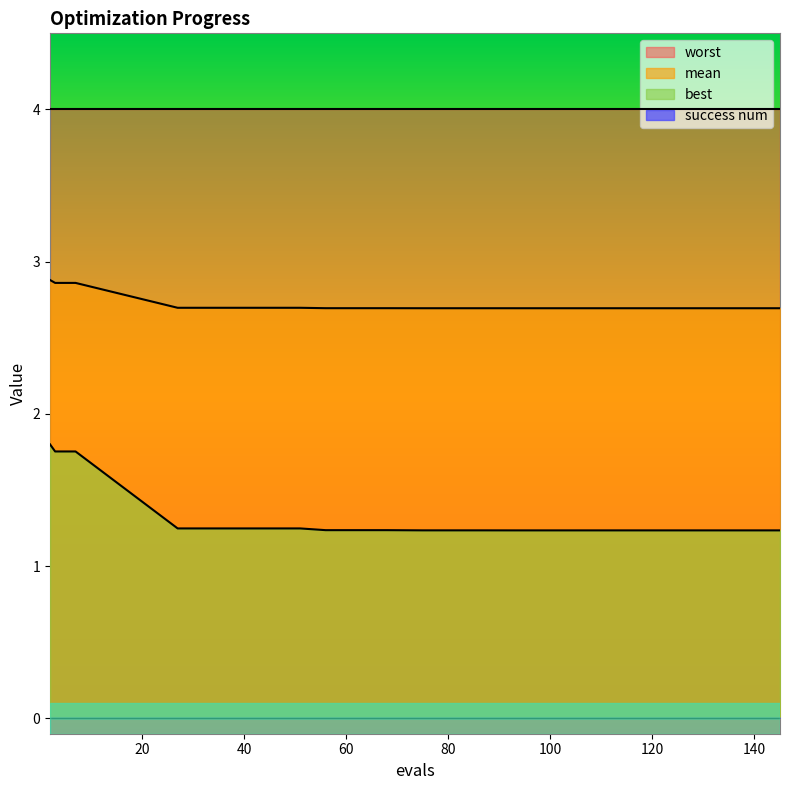

Which series has the largest range (max minus min)?

best